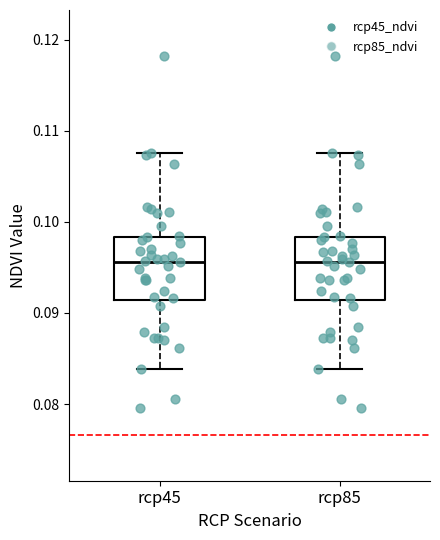

Where does the lower whisker of the box for rcp85 end on the y-axis? The values are not printed on the chart, so give them approximately, as read against the axis.

0.084